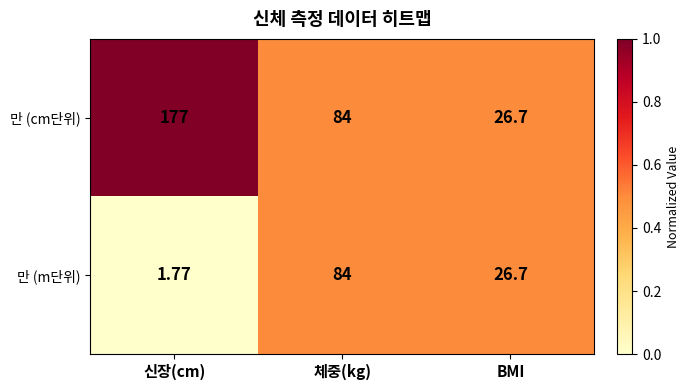

Which series has the largest range (max minus min)?

만 (cm단위)